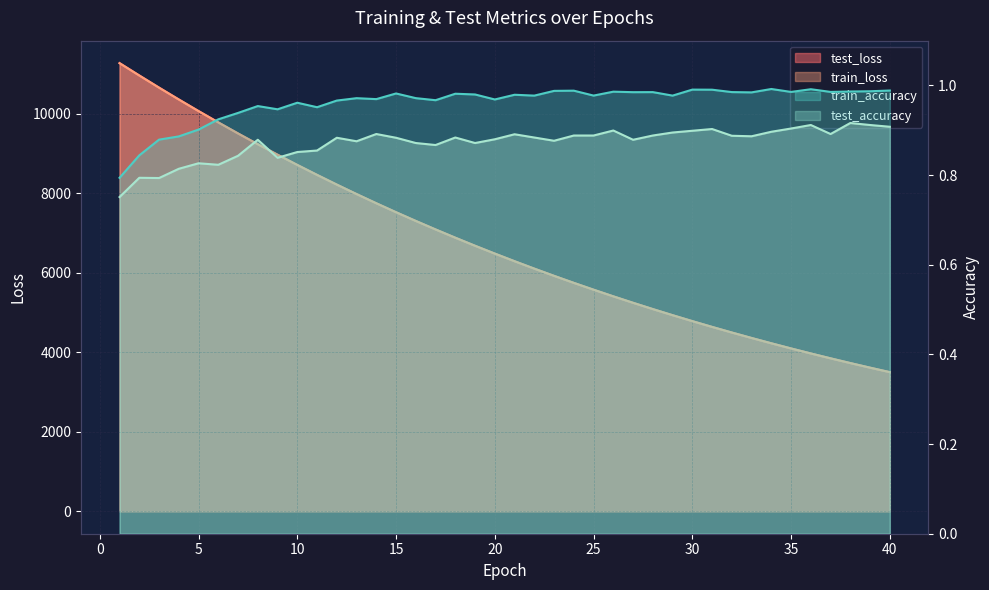

List the labels in order of test_loss value, largest first.

1, 2, 3, 4, 5, 6, 7, 8, 9, 10, 11, 12, 13, 14, 15, 16, 17, 18, 19, 20, 21, 22, 23, 24, 25, 26, 27, 28, 29, 30, 31, 32, 33, 34, 35, 36, 37, 38, 39, 40